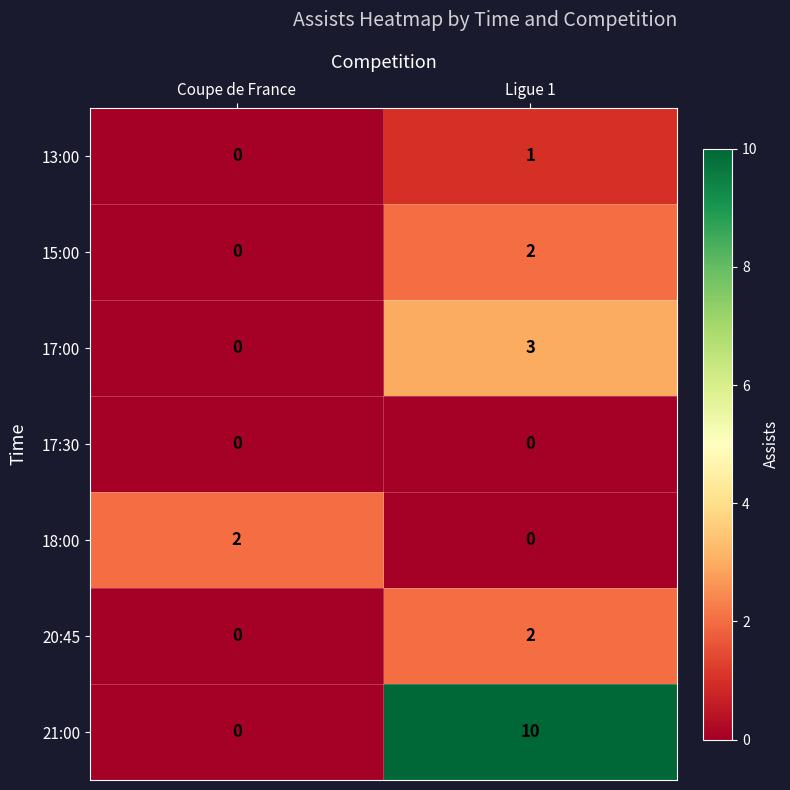

What is the sum of the 17:00 values at Ligue 1 and Coupe de France?

3